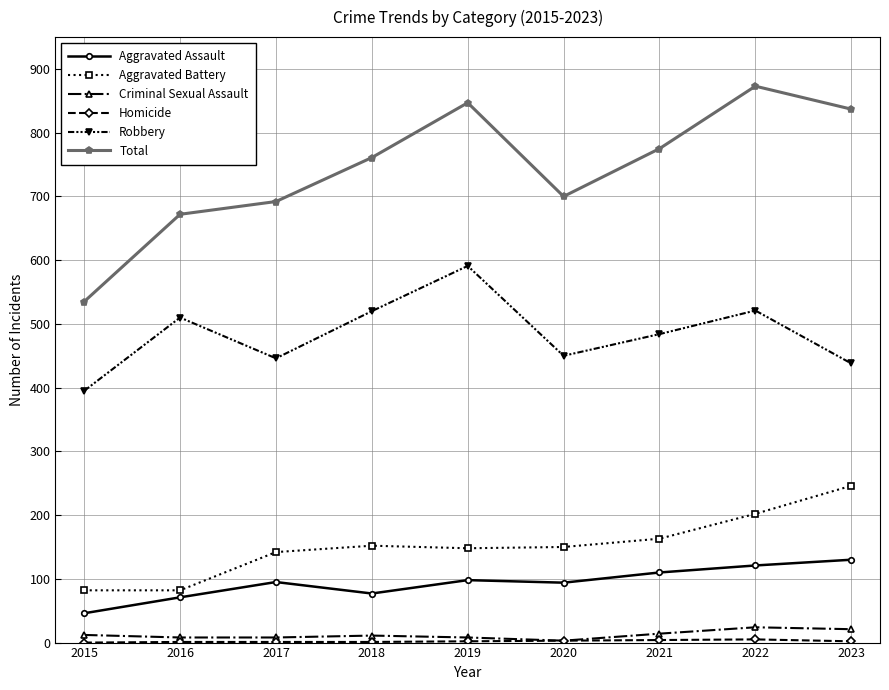

True or false: Robbery and Total intersect in this chart.

False